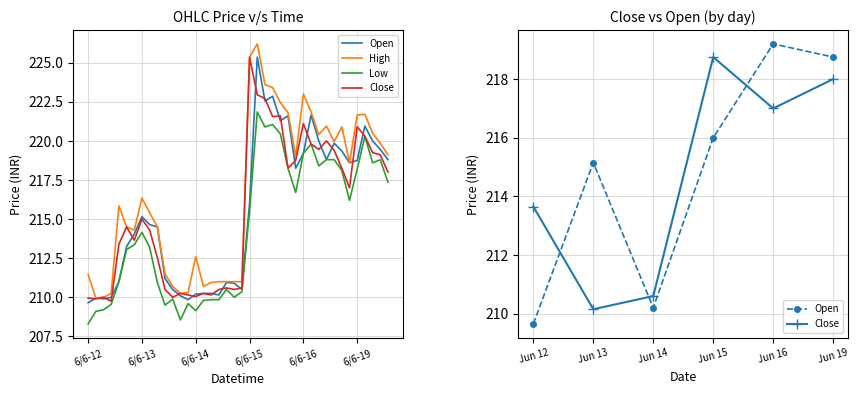

What is the difference between the second highest and second lowest values in the Close series?

13.0